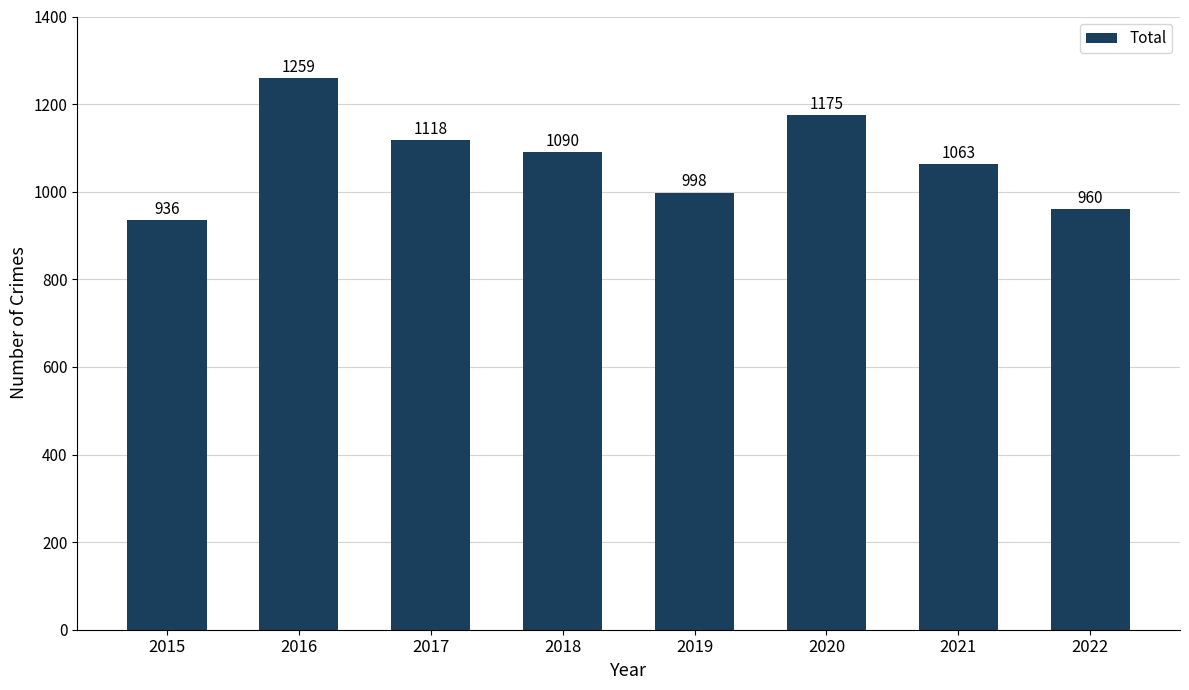

Rank the categories by value from lowest to highest.

2015, 2022, 2019, 2021, 2018, 2017, 2020, 2016